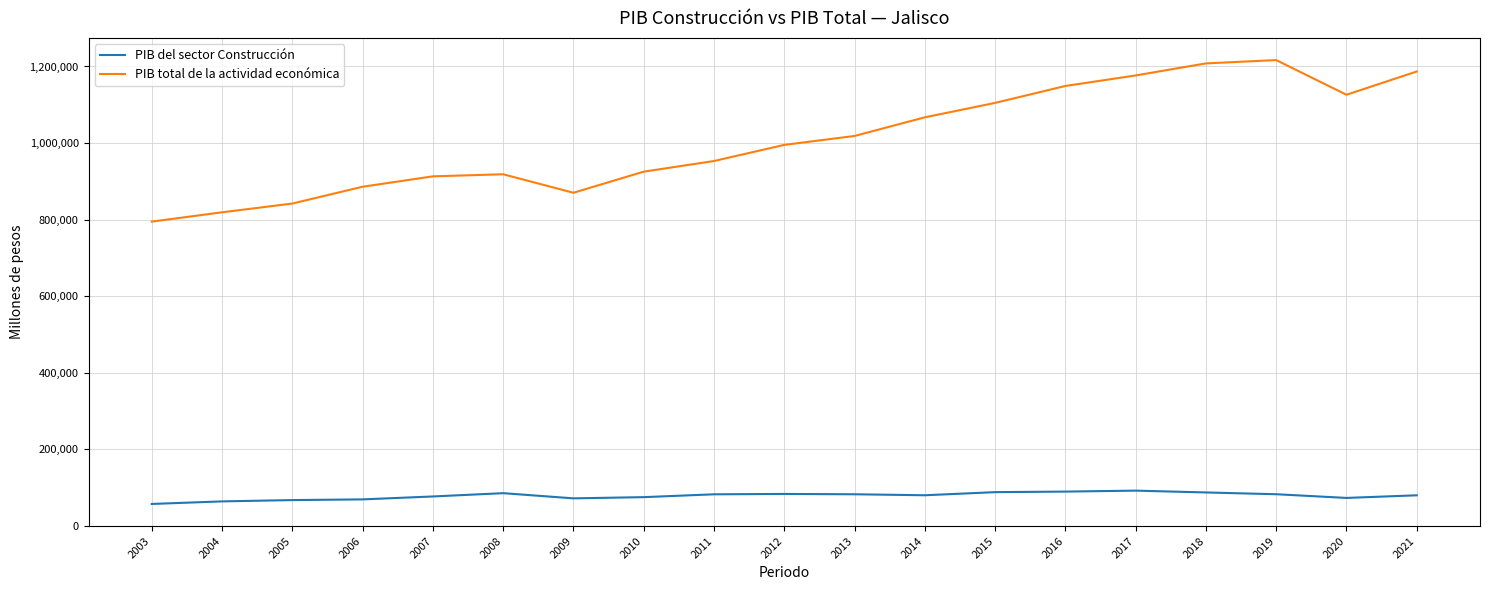

Which series changed the most between 2008 and 2013?

PIB total de la actividad económica